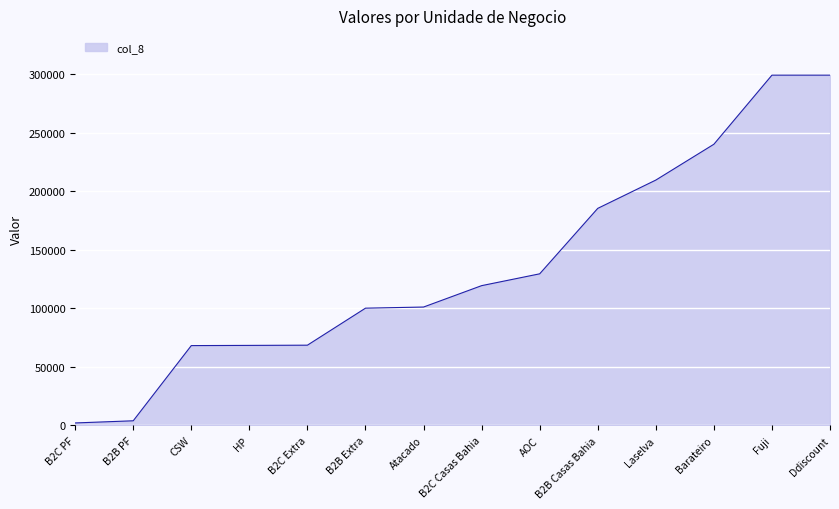

How many values are below 119344?

7